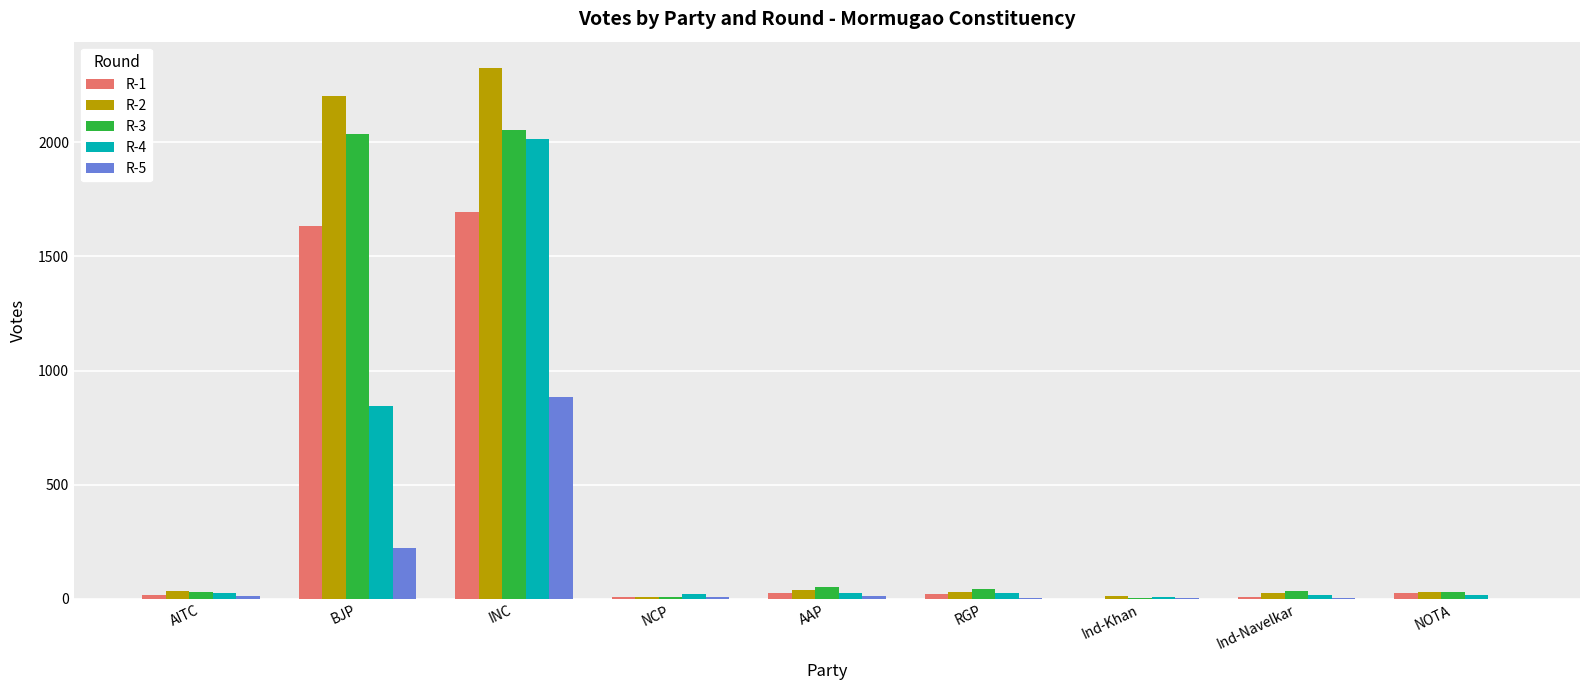

At which category is the sum across all series the highest?

INC